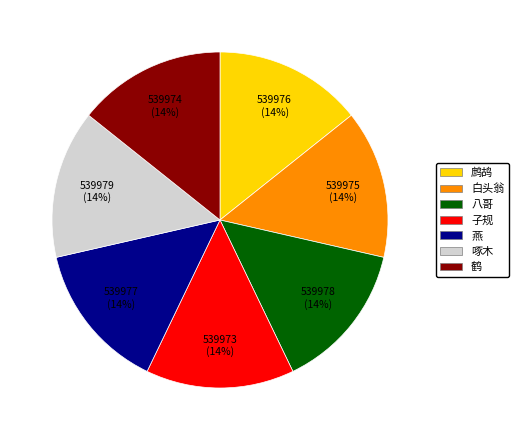

Approximately how many times larger is the value at 鹧鸪 compared to 子规?

1.0